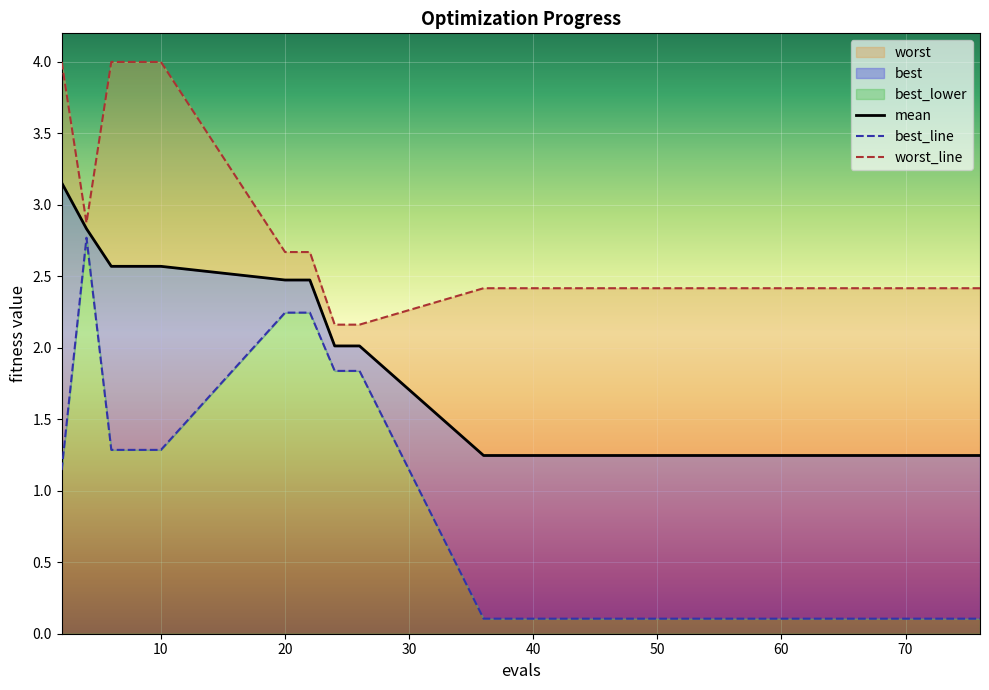

What is the minimum value for best_line?

0.1